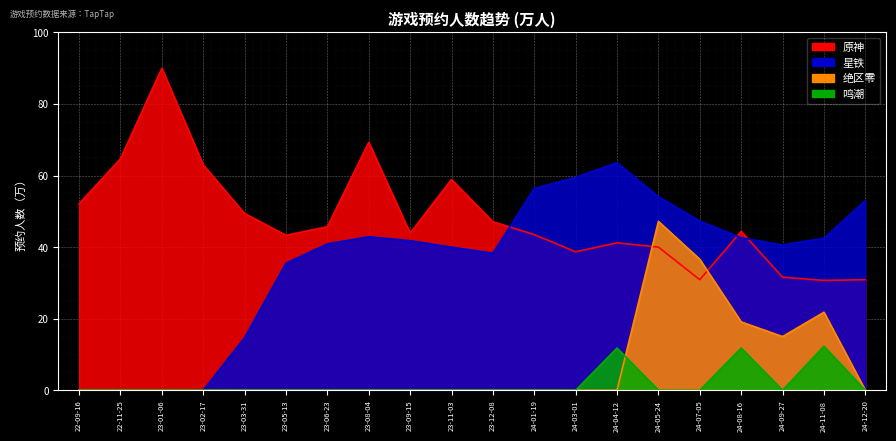

What is the maximum value shown in the chart?

90.0